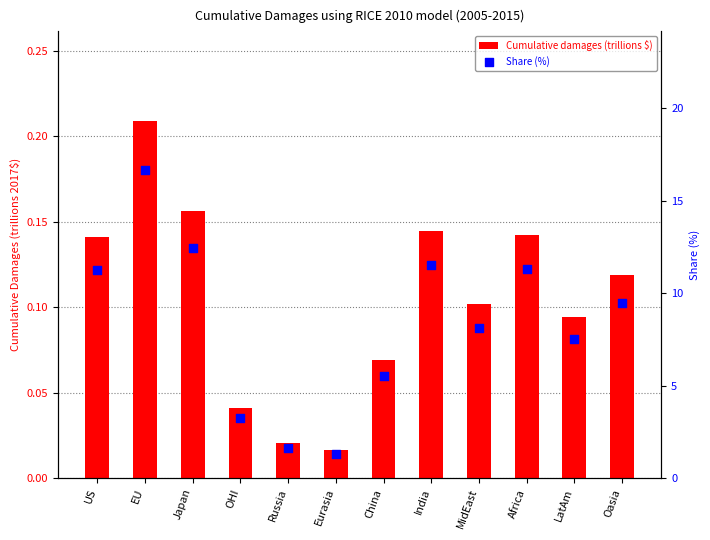

Which series reaches the minimum Y coordinate?

Cumulative damages (trillions $)